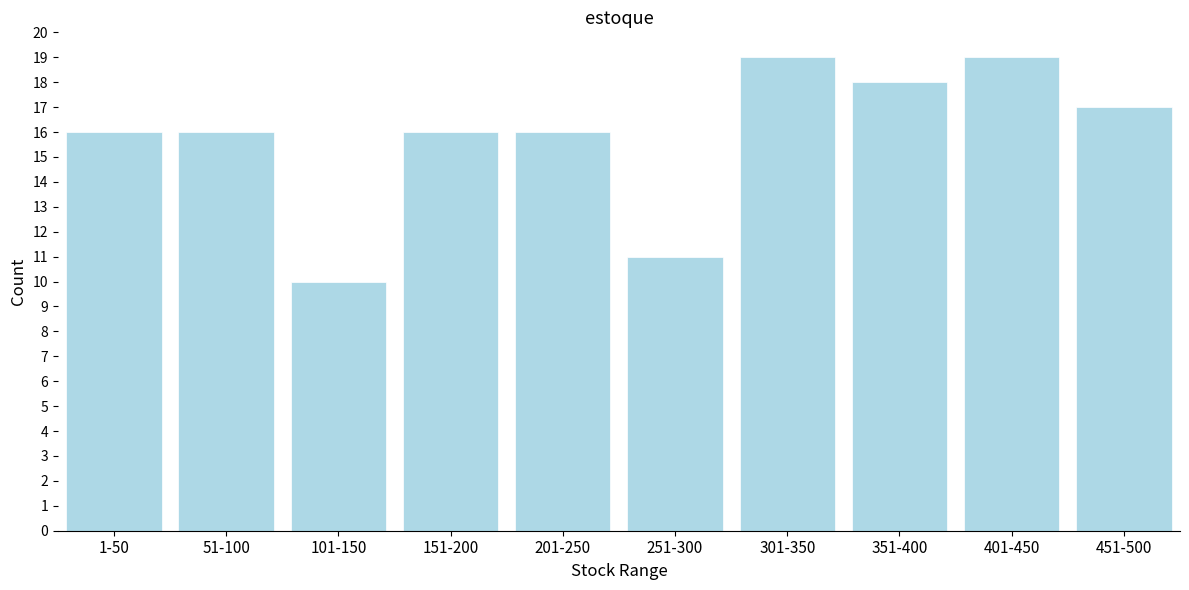

Reading left to right, what are all the values shown in this chart?

1-50=16	51-100=16	101-150=10	151-200=16	201-250=16	251-300=11	301-350=19	351-400=18	401-450=19	451-500=17